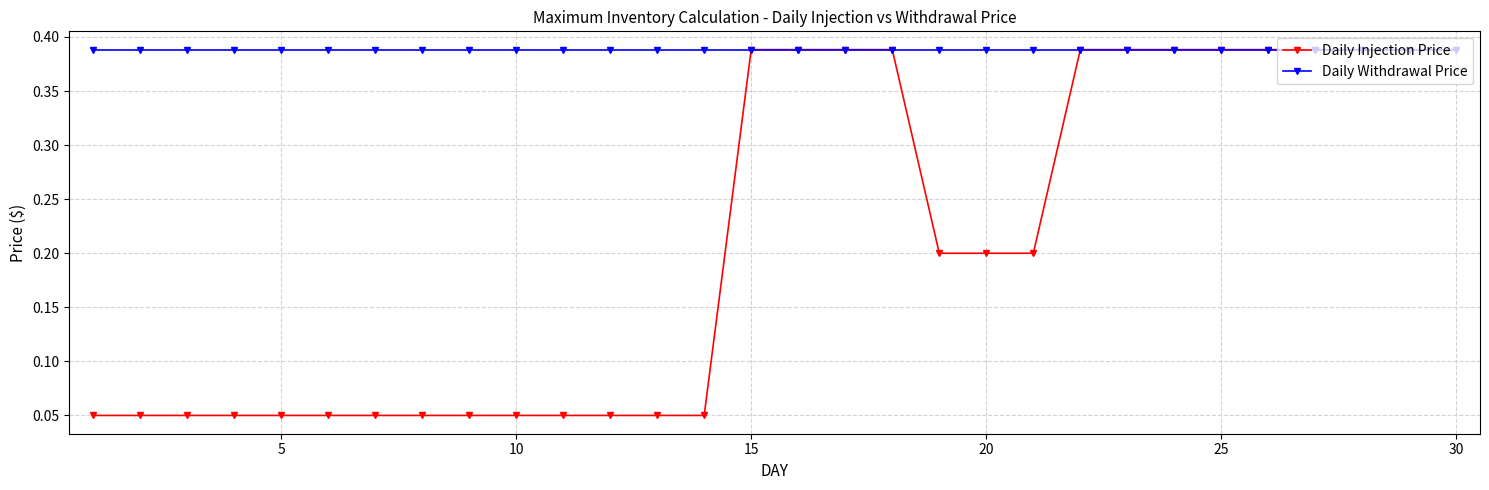

Rank the series by their average value, from highest to lowest.

Daily Withdrawal Price, Daily Injection Price